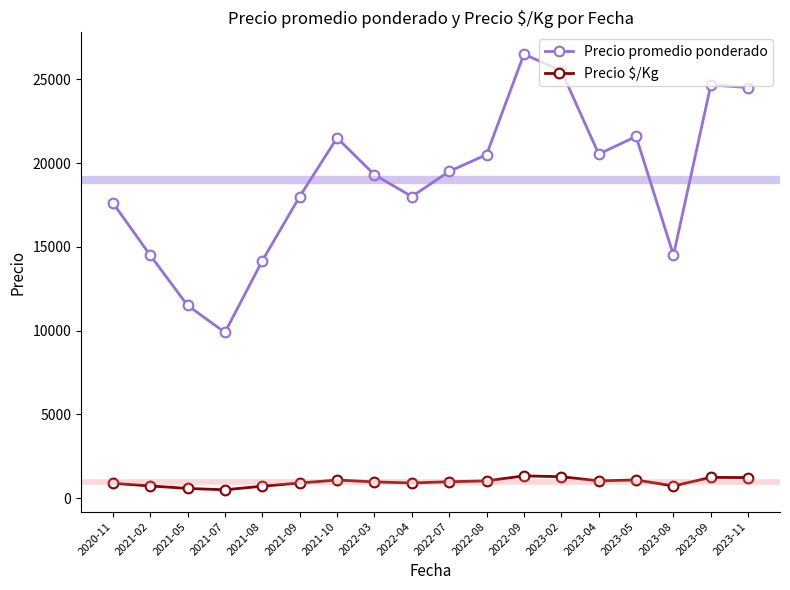

True or false: Precio promedio ponderado and Precio $/Kg cross at least once.

False